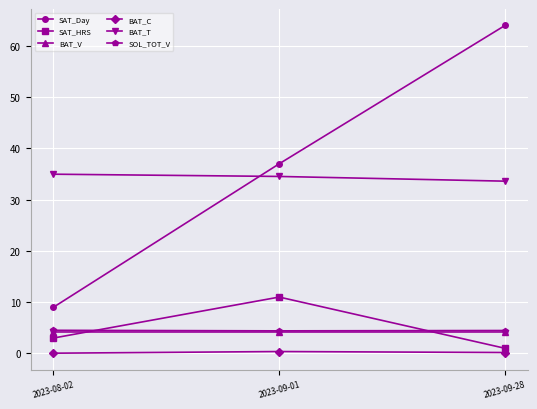

What is the value of the BAT_C point at the 3rd from the left?

0.2